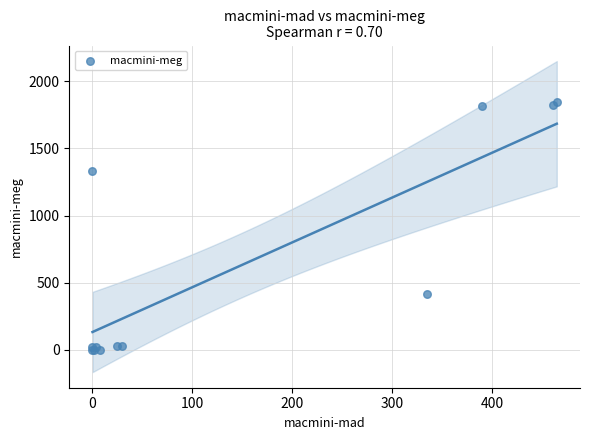

What Y value in the scatter plot is closest to 921?

1331.2